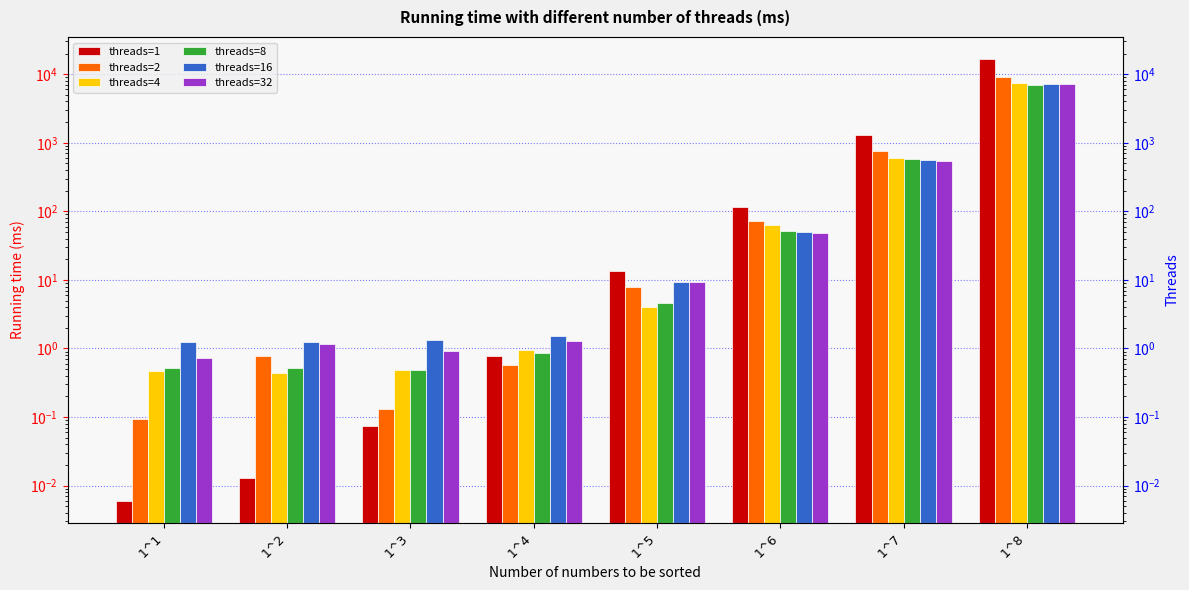

At which category is the sum across all series the highest?

1^8